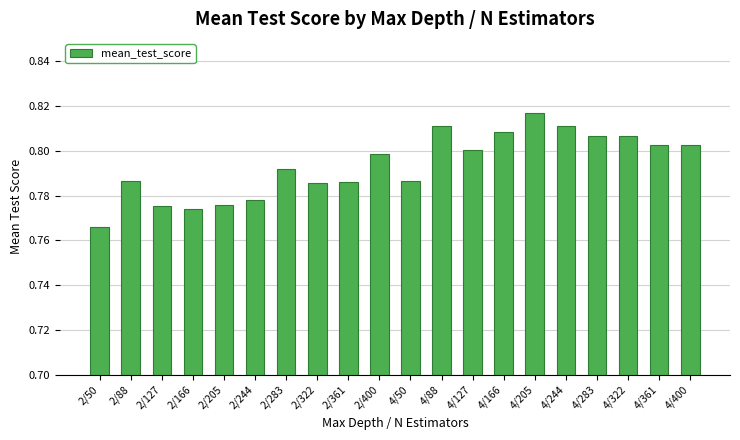

Are the bars grouped side by side (vs. stacked)?

No